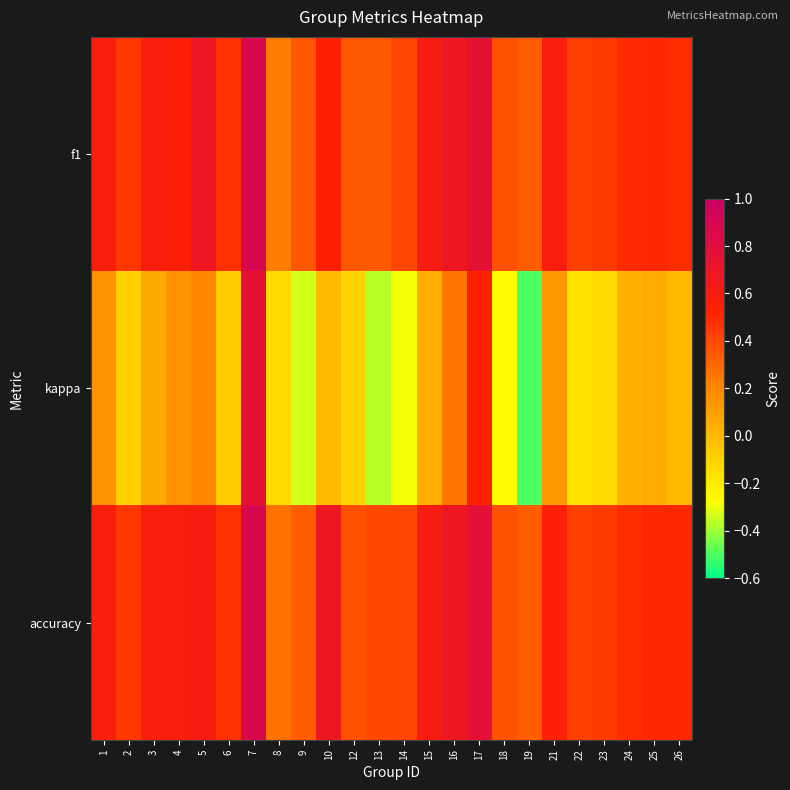

Which series has the largest range (max minus min)?

kappa